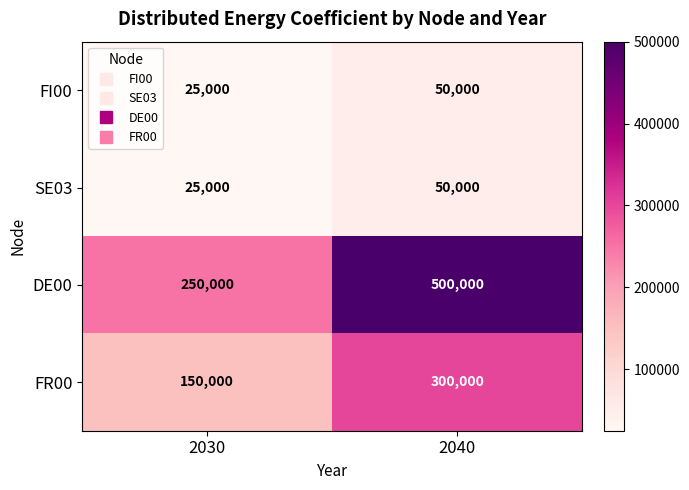

Which series changed the most between 2030 and 2040?

DE00